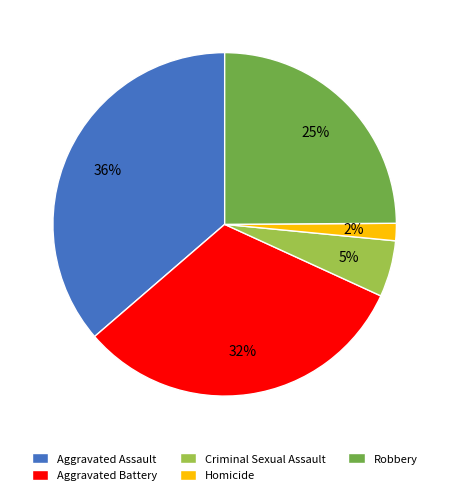

Which slice is the smallest?

Homicide